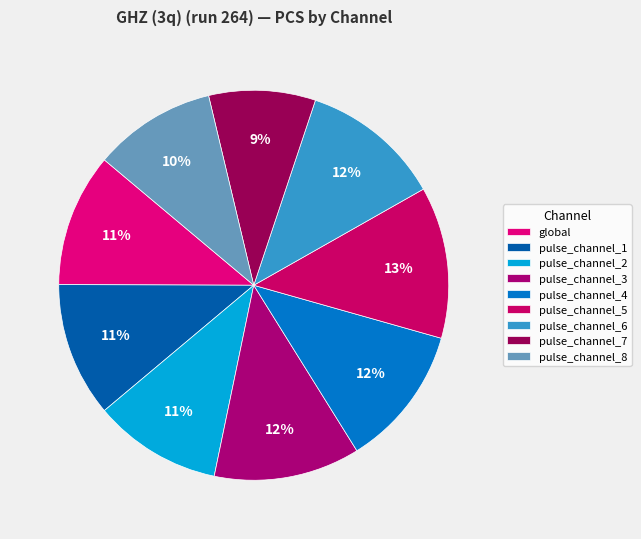

Which slice is the smallest?

pulse_channel_7